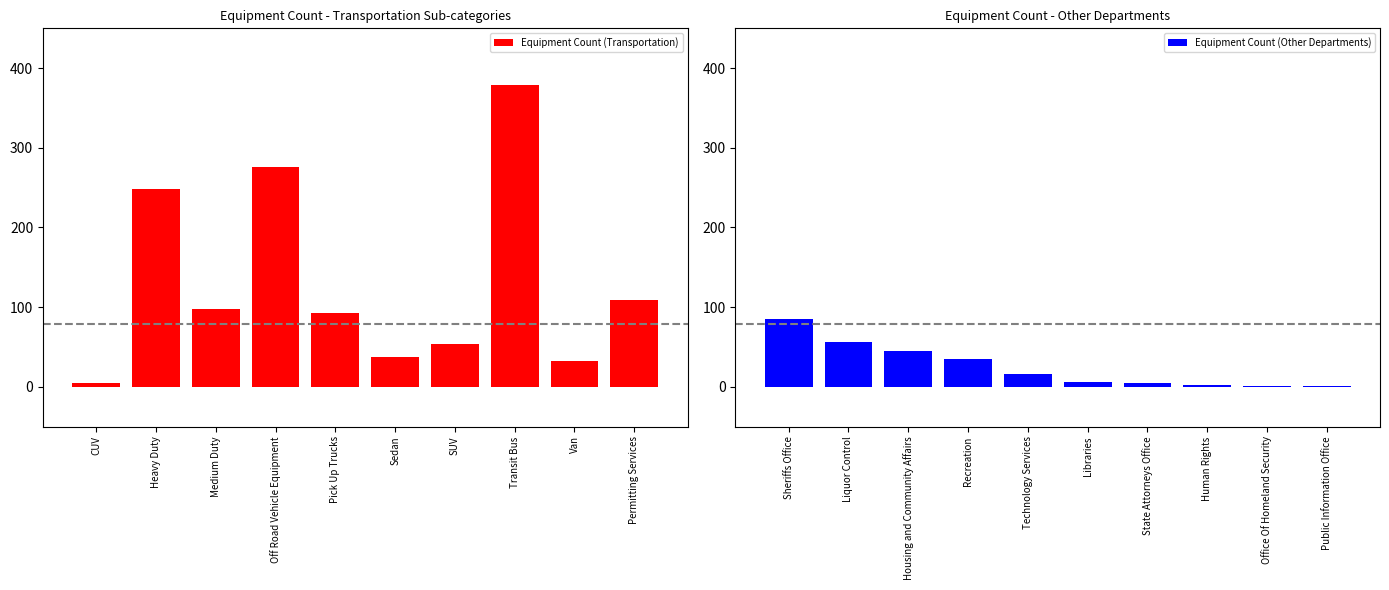

What is the average value of the Equipment Count (Transportation) series?

133